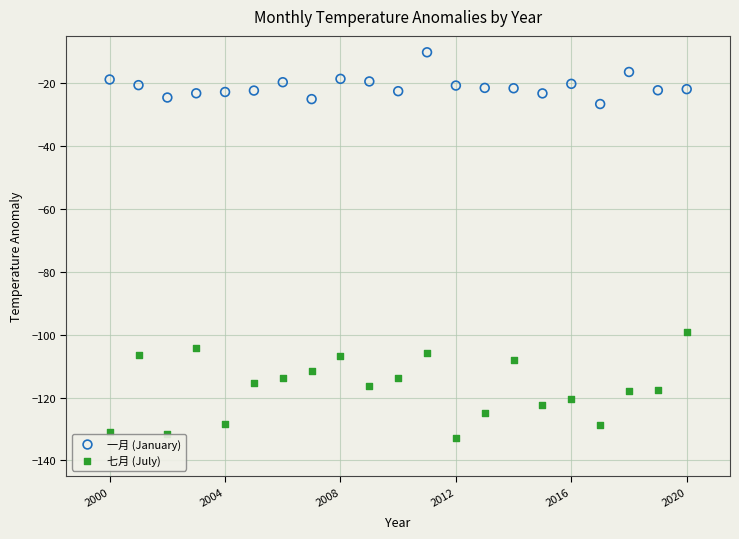

Across all series, what Y value is closest to -71?

-99.0